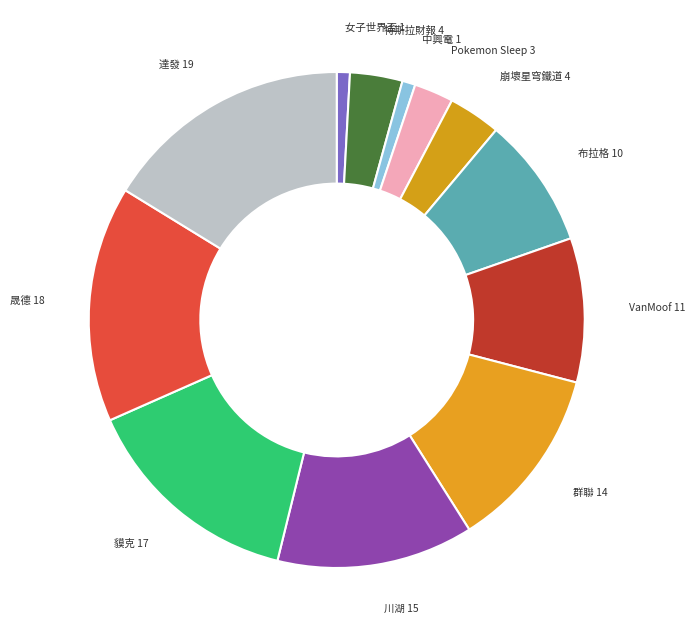

How many segments does this pie chart have?

12